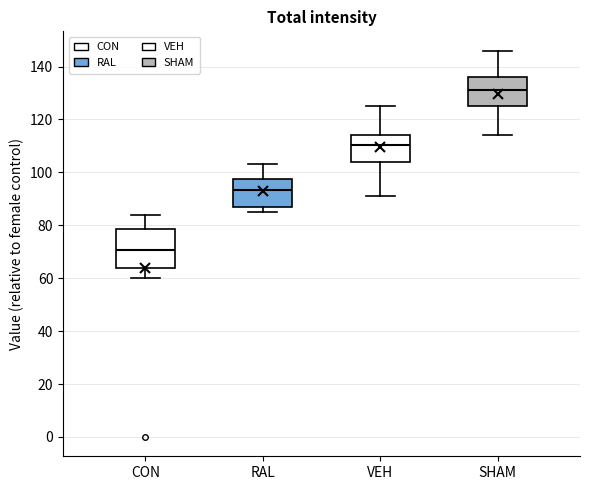

Reading left to right, read every box against the y-axis: the position of its median line, the range the box covers, and the ends of its whiskers. The values are not printed on the chart, so give them approximately, as read against the axis.

CON: median 70, box 64 to 78, whiskers 60 to 84
RAL: median 94, box 86 to 98, whiskers 86 (just below the box's lower edge) to 104
VEH: median 110, box 104 to 114, whiskers 92 to 126
SHAM: median 132, box 126 to 136, whiskers 114 to 146